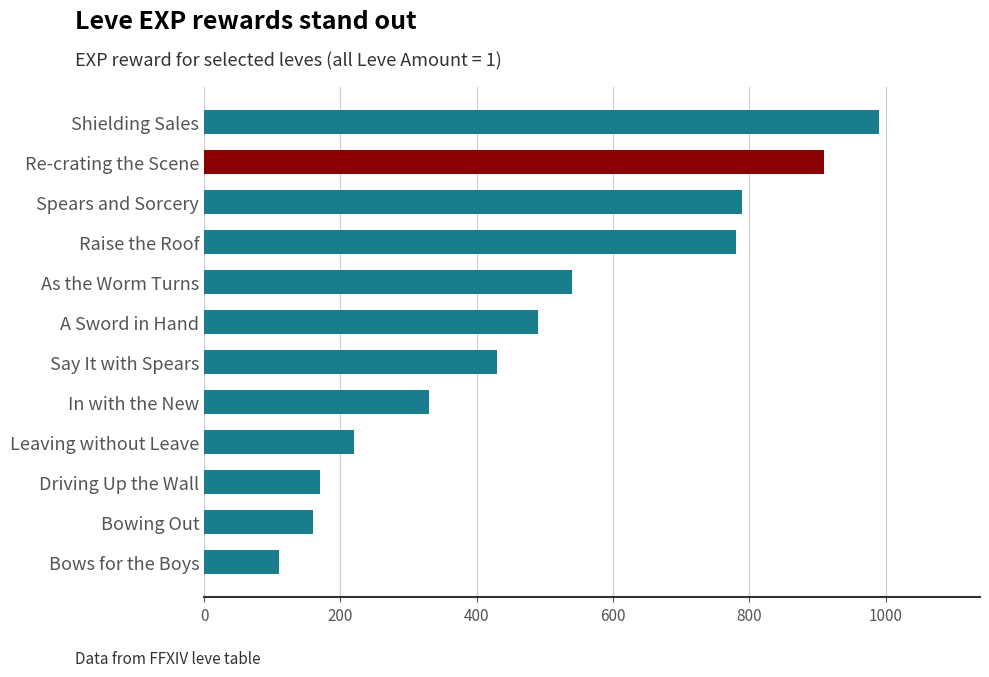

List the labels in order of value, largest first.

Shielding Sales, Re-crating the Scene, Spears and Sorcery, Raise the Roof, As the Worm Turns, A Sword in Hand, Say It with Spears, In with the New, Leaving without Leave, Driving Up the Wall, Bowing Out, Bows for the Boys